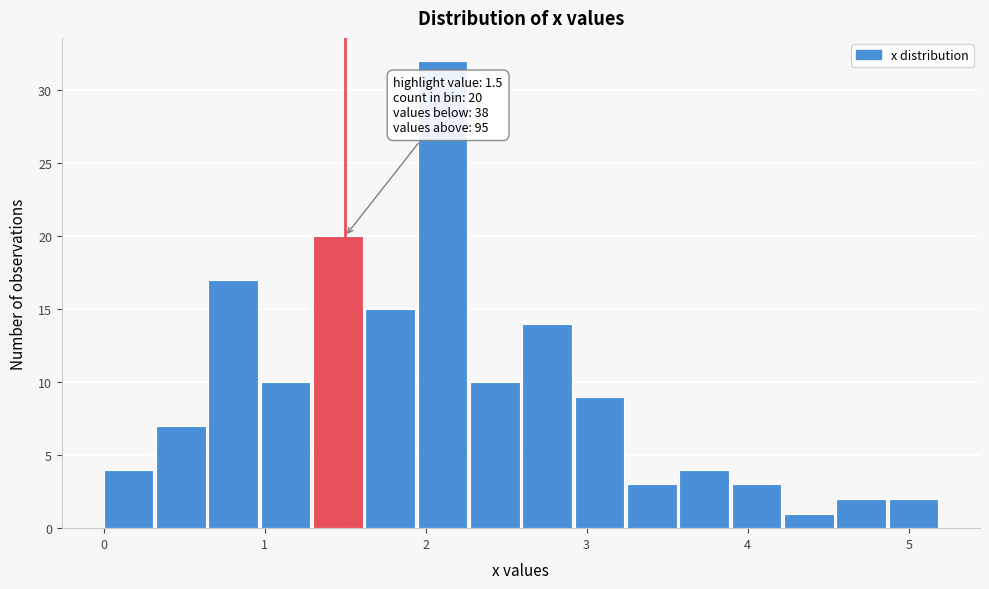

Read against the x-axis, roughly where is the centre of the tallest bar?

2.1